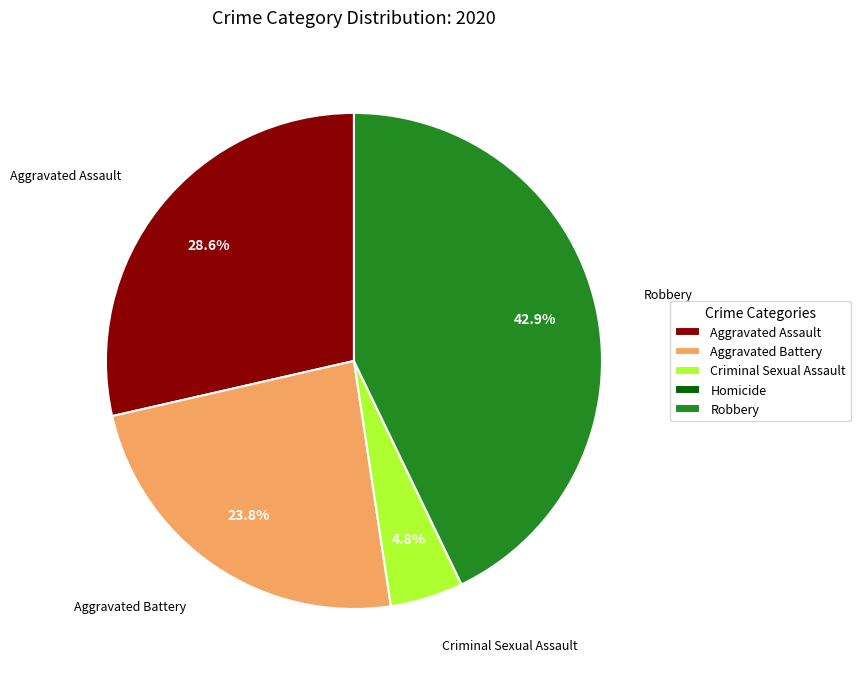

Between Criminal Sexual Assault and Robbery, which is larger?

Robbery